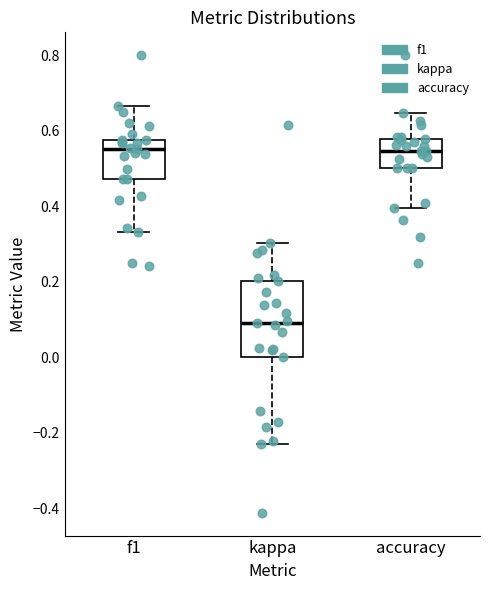

Which box has the lowest median line?

kappa